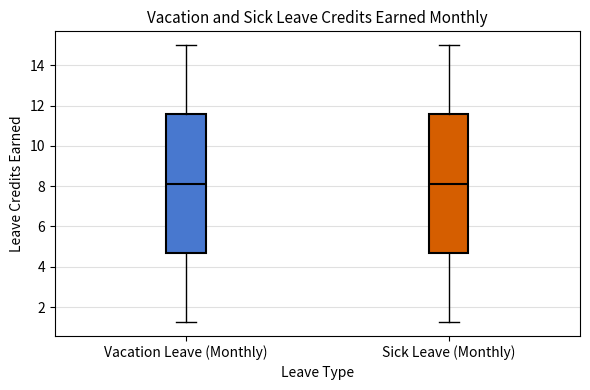

Reading left to right, read every box against the y-axis: the position of its median line, the range the box covers, and the ends of its whiskers. The values are not printed on the chart, so give them approximately, as read against the axis.

Vacation Leave (Monthly): median 8.2, box 4.6 to 11.6, whiskers 1.2 to 15.0
Sick Leave (Monthly): median 8.2, box 4.6 to 11.6, whiskers 1.2 to 15.0